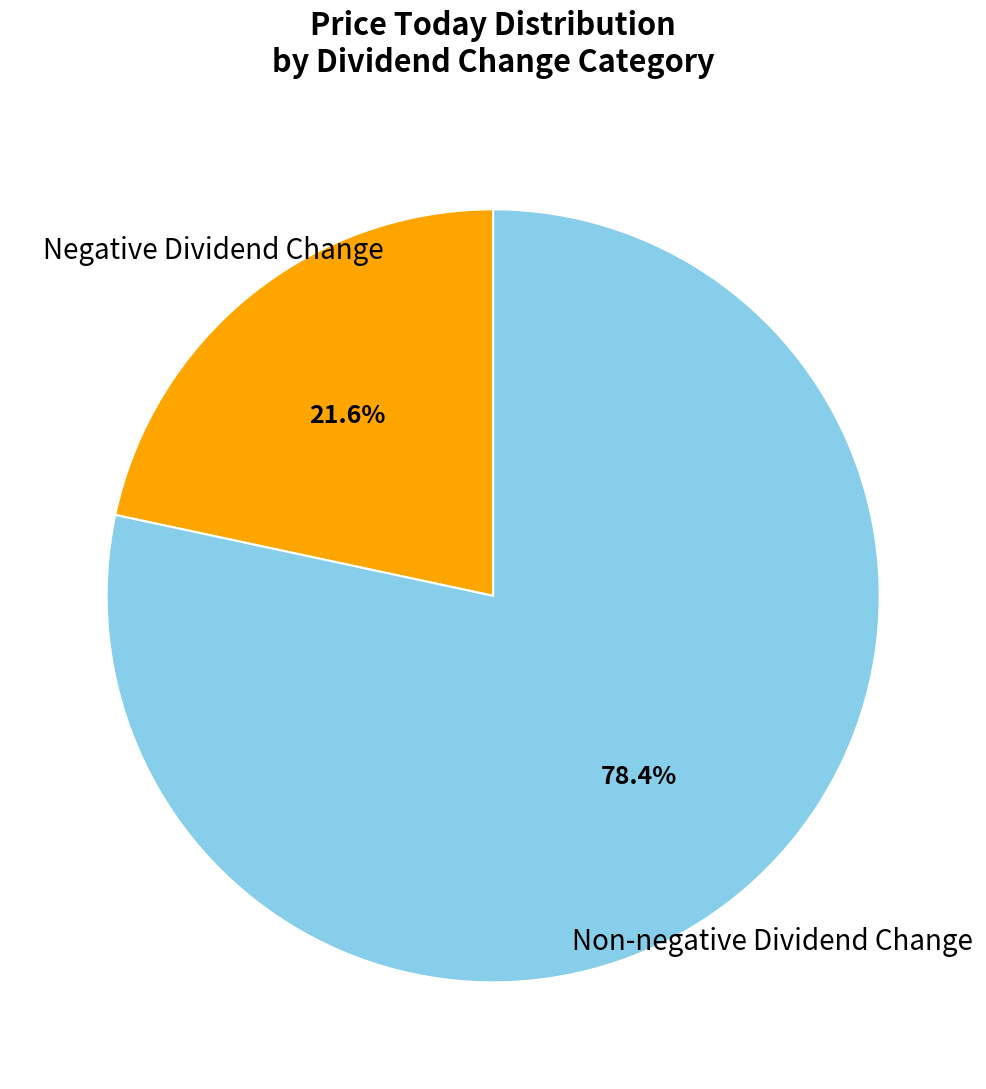

Is there any slice that represents more than half of the pie?

Yes